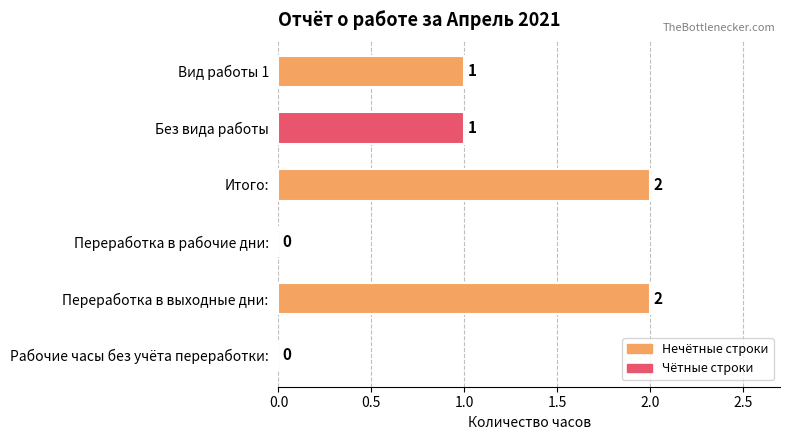

Is it true that the value at Переработка в рабочие дни: is -1?

False